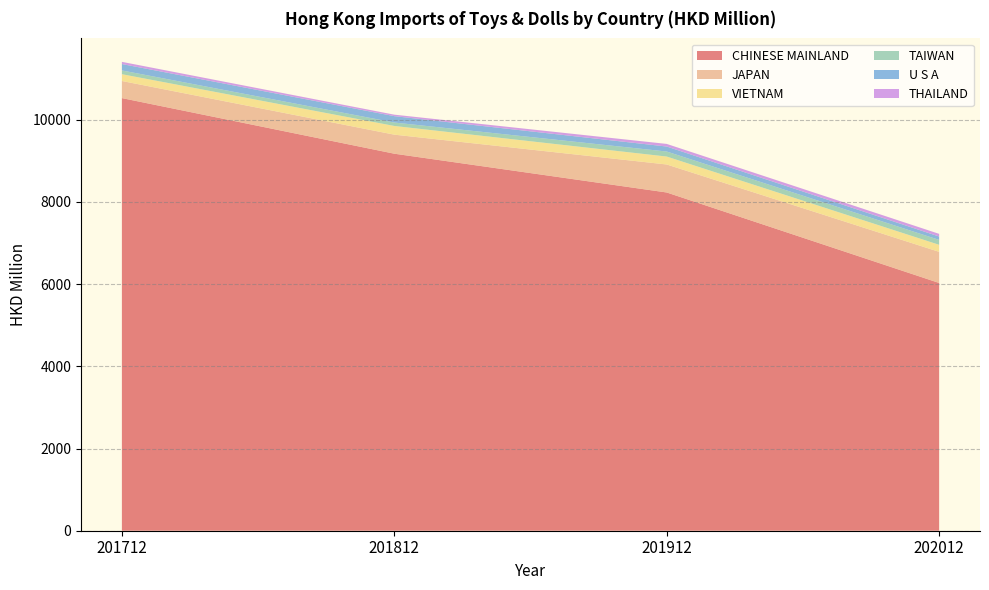

Reading left to right, list all the values displayed in this chart.

CHINESE MAINLAND: 10527.4	9174.5	8230.6	6028.5
JAPAN: 416.5	463.5	681.4	757.6
VIETNAM: 165.1	211.2	193.0	171.2
TAIWAN: 91.4	83.5	122.3	119.6
U S A: 155.8	155.3	121.4	81.7
THAILAND: 53.3	36.2	63.8	65.3